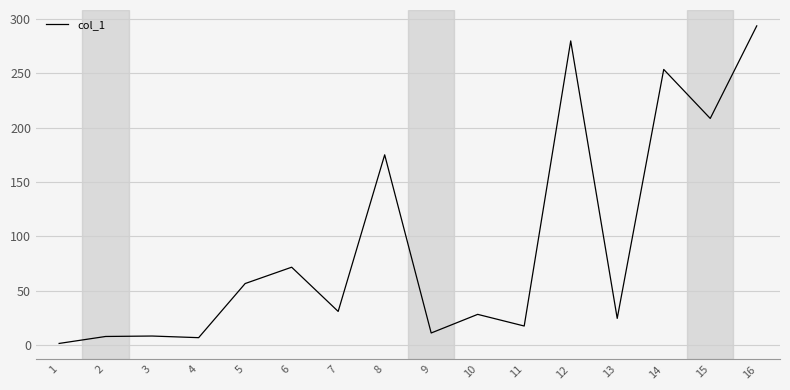

What is the difference between the second highest and minimum values?

277.8